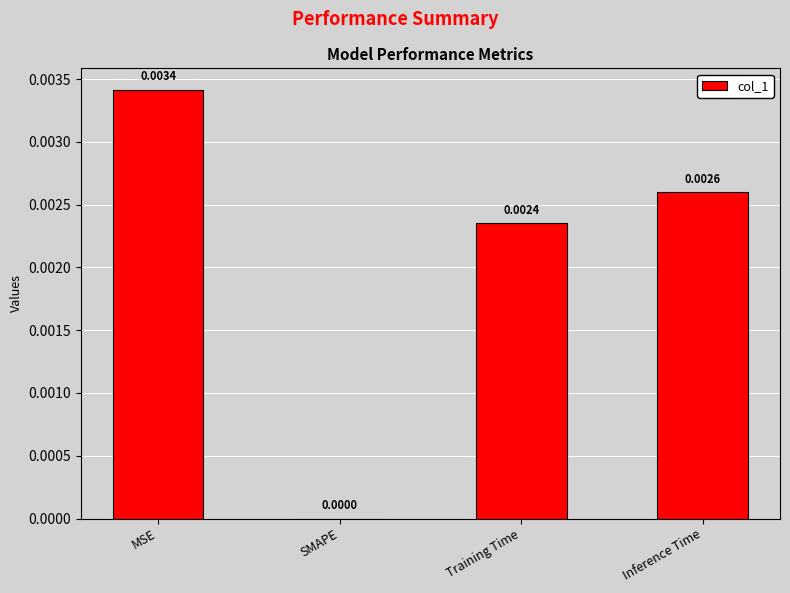

Which category has the highest value across all series?

MSE